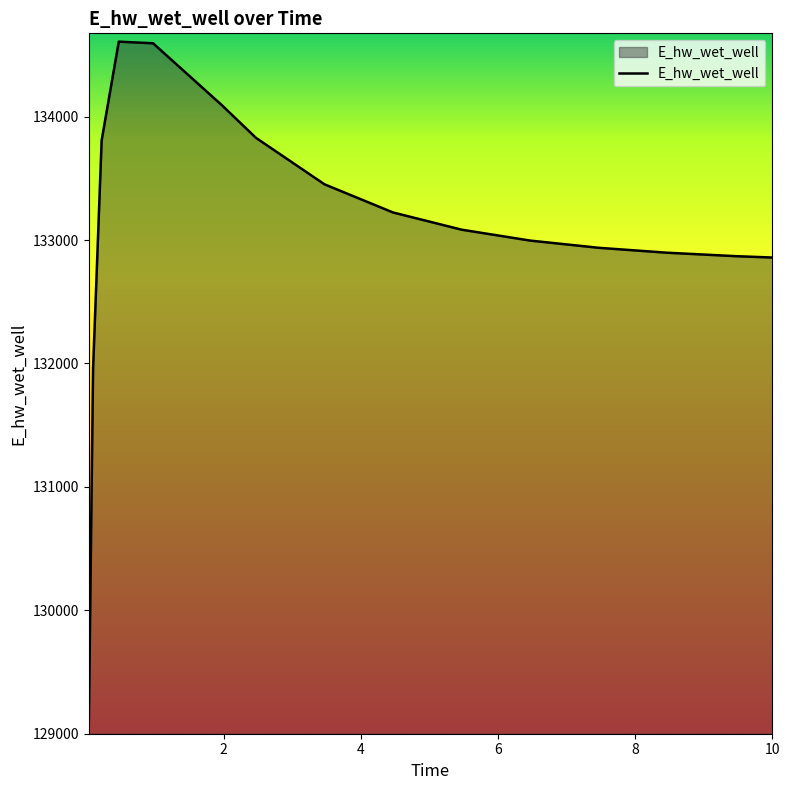

What is the smallest value displayed?

129063.3